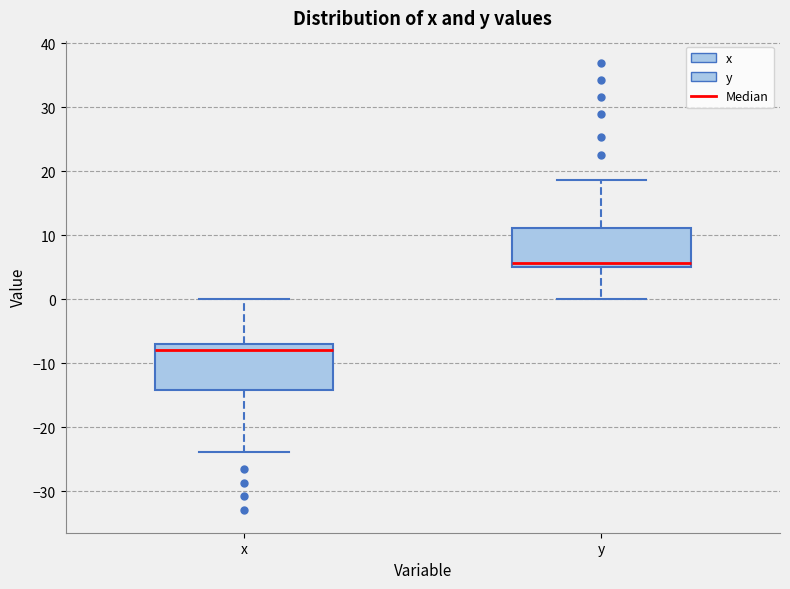

Reading left to right, transcribe this box plot: for each box, give where its median line is, the range the box spans, and where its two whiskers end, as read against the y-axis. The values are not printed on the chart, so give them approximately, as read against the axis.

x: median -8, box -14 to -7, whiskers -24 to 0
y: median 6, box 5 to 11, whiskers 0 to 19